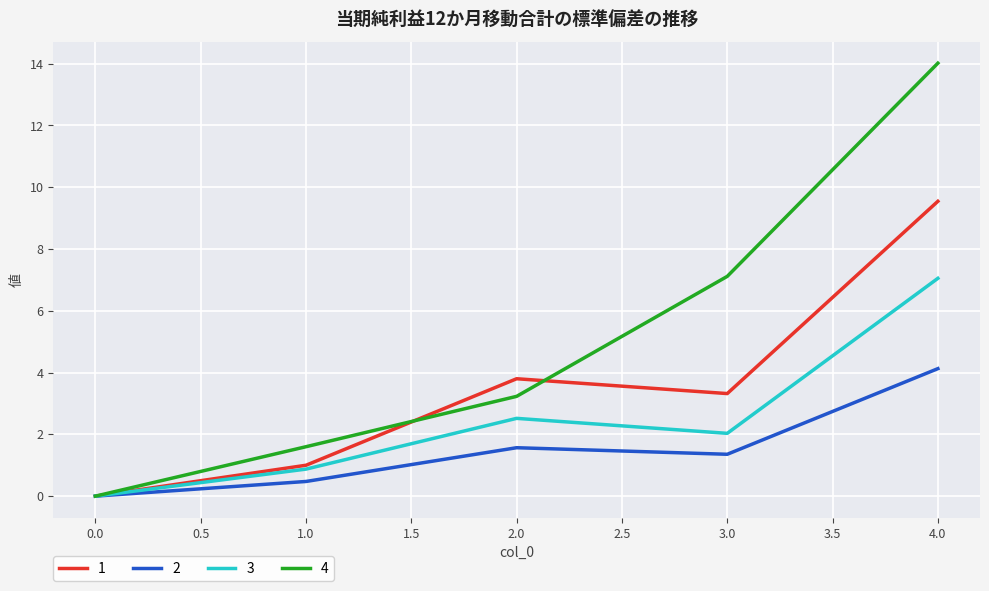

Does the chart have visible grid lines?

Yes